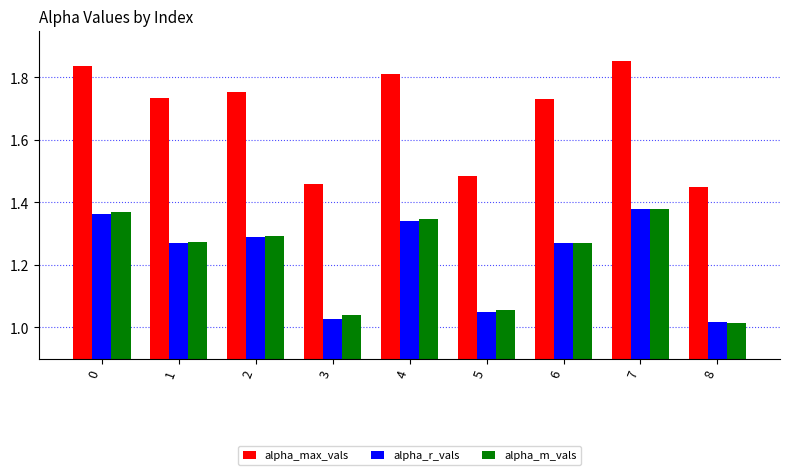

What is the average value of the alpha_m_vals series?

1.2